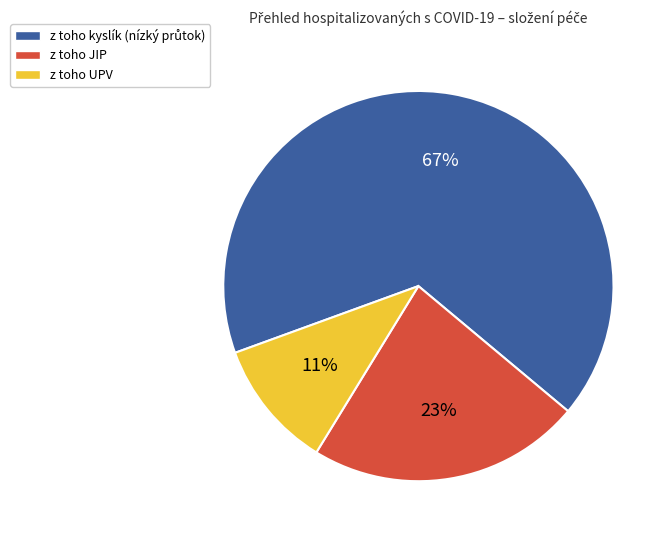

To the nearest percent, what percentage of the pie is z toho UPV?

11%